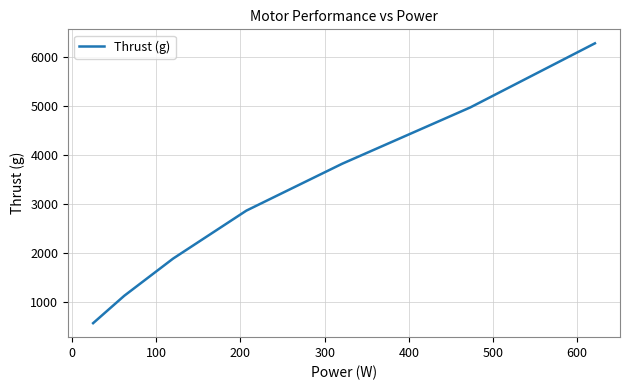

Reading left to right, transcribe all the data shown in this chart.

560	1120	1880	2860	3820	4970	6280